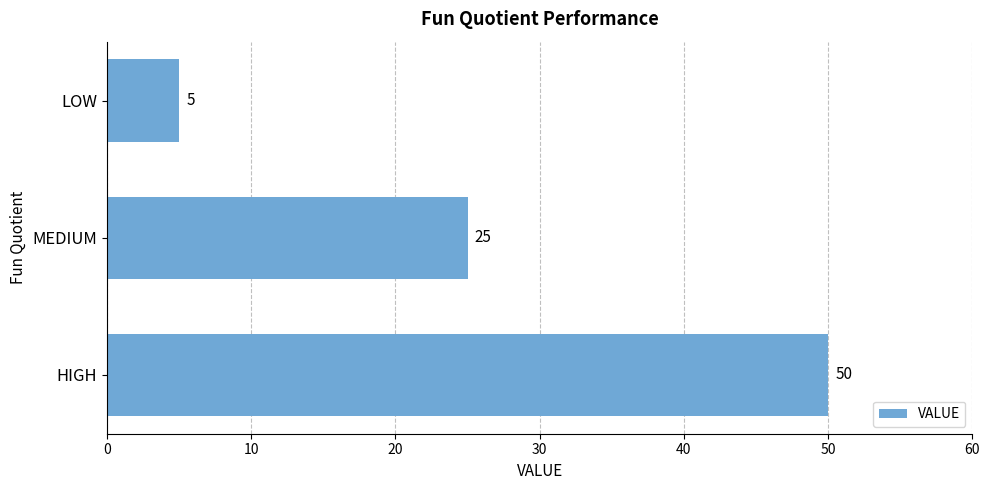

Reading bottom to top, list all the values displayed in this chart.

50	25	5